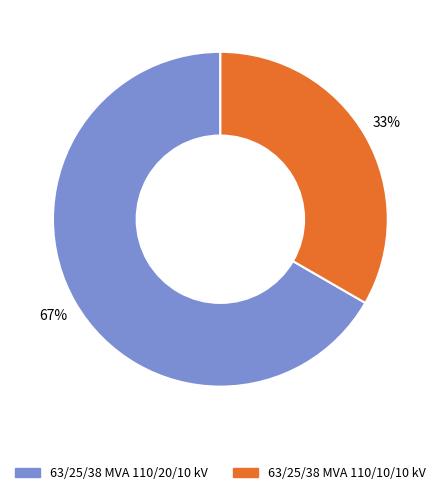

To the nearest percent, what is the average slice percentage?

50%